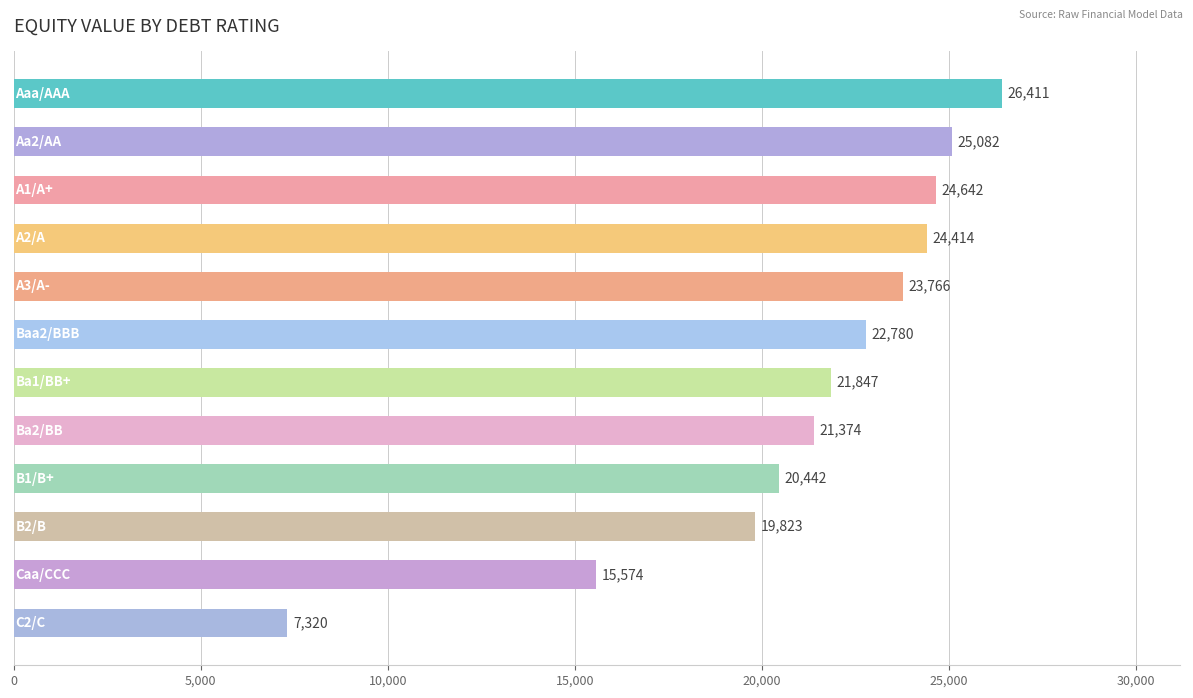

What is the maximum value shown in the chart?

26411.4